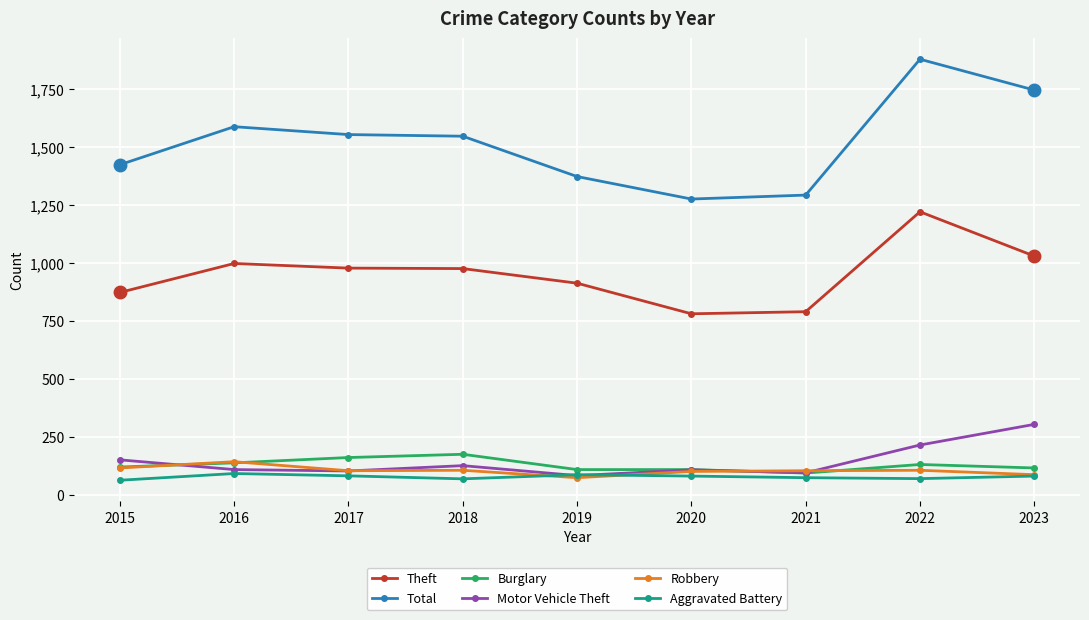

Which category has the highest value across all series?

2022